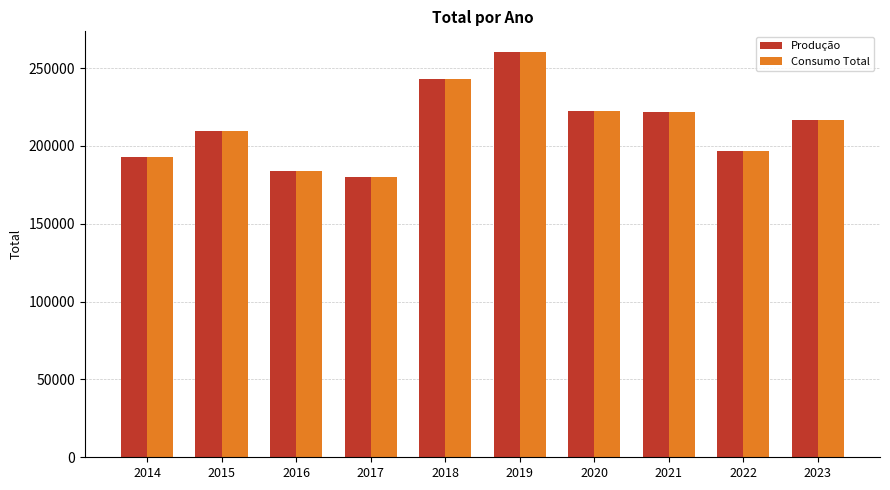

How many distinct data groups are displayed?

2